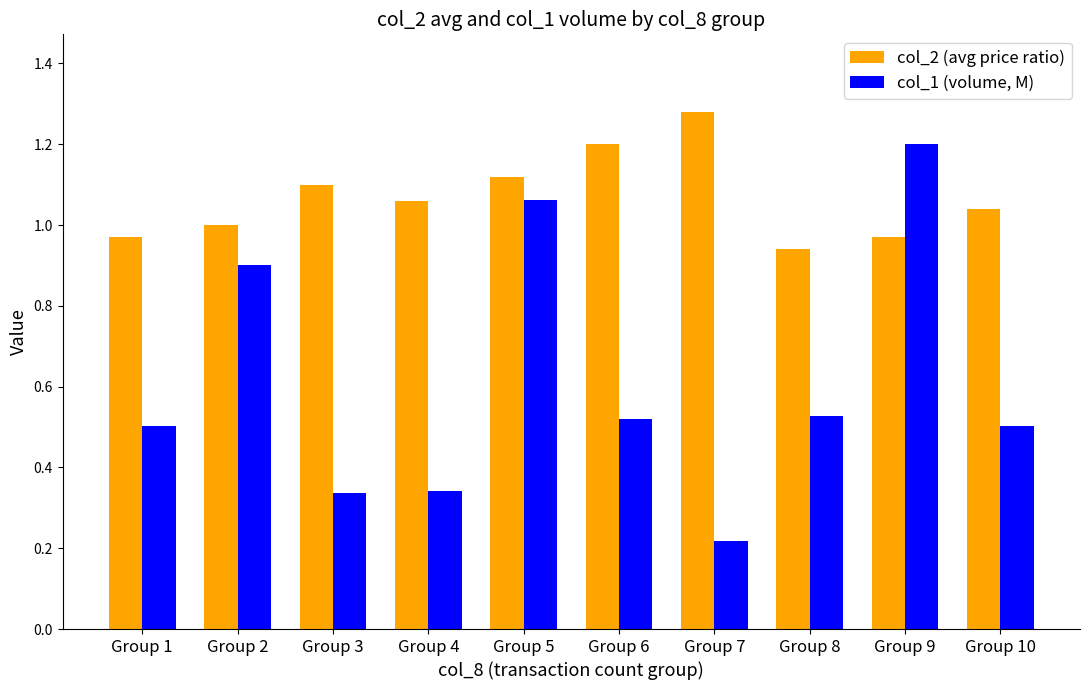

How many categories are shown in the chart?

10